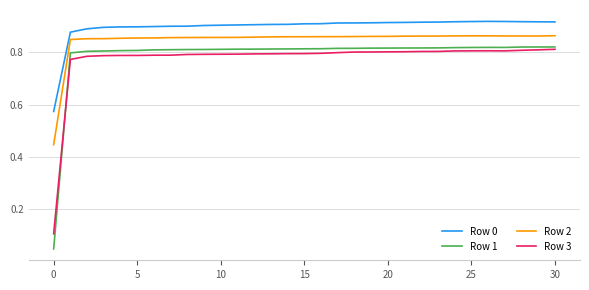

True or false: Row 0 and Row 2 cross at least once.

False